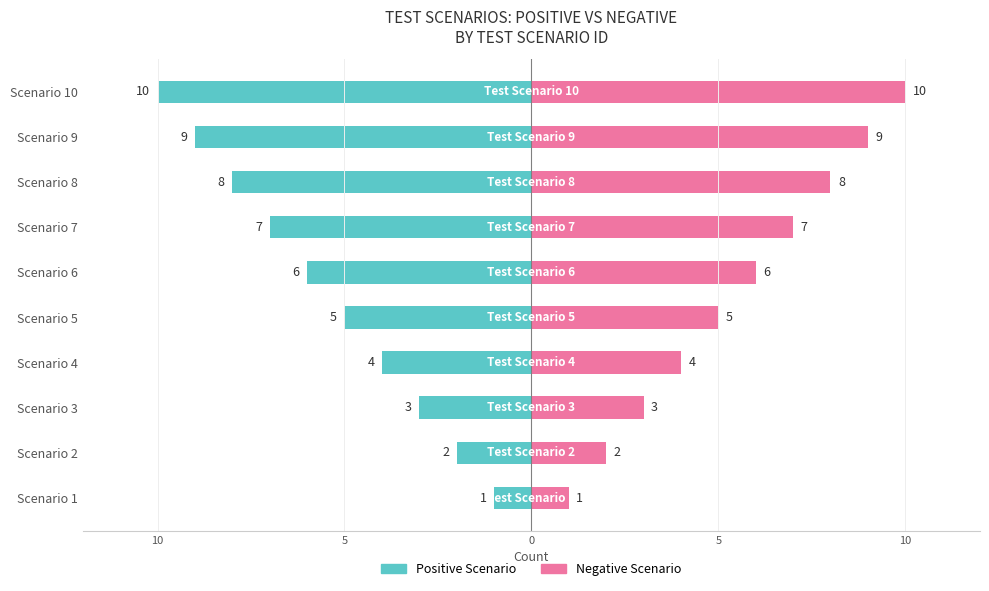

What is the label of the 9th bar from the right?

10